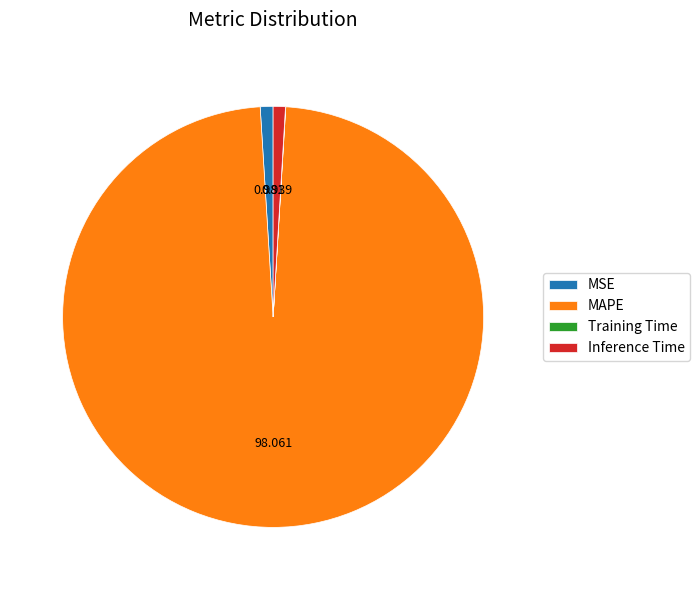

Does Inference Time represent more than half of the total?

No